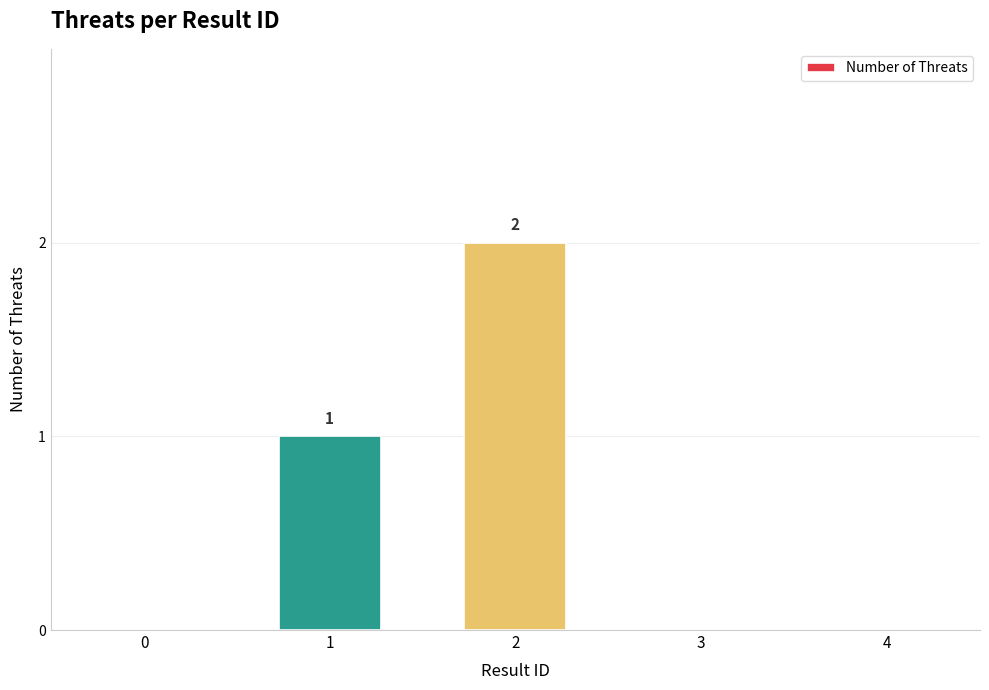

What is the sum of all values?

3